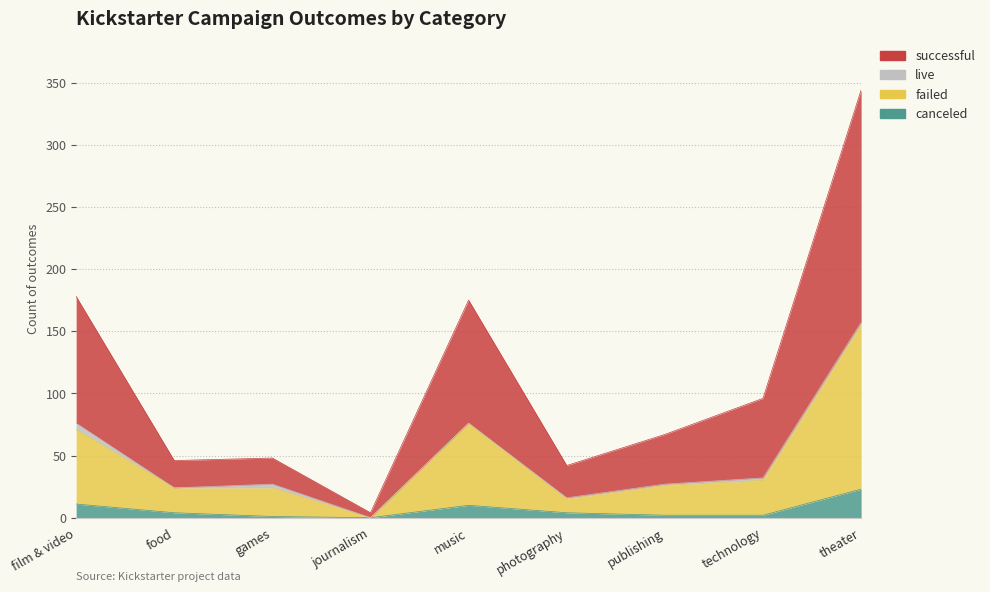

Which category has the lowest value in the failed series?

journalism